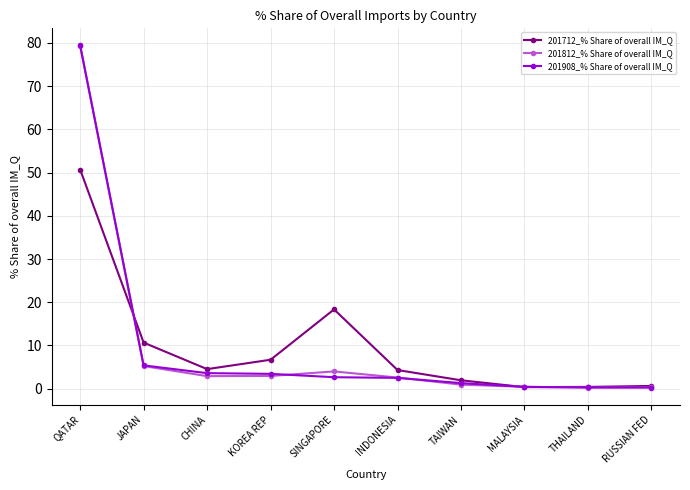

List the series in order of their overall mean, lowest first.

201712_% Share of overall IM_Q, 201812_% Share of overall IM_Q, 201908_% Share of overall IM_Q